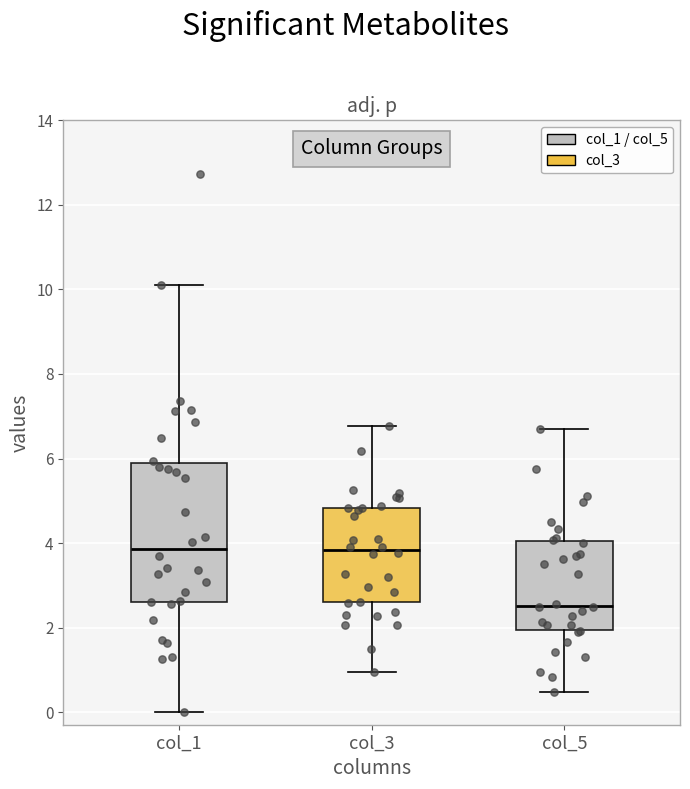

Reading left to right, transcribe this box plot: for each box, give where its median line is, the range the box spans, and where its two whiskers end, as read against the y-axis. The values are not printed on the chart, so give them approximately, as read against the axis.

col_1: median 3.8, box 2.6 to 6.0, whiskers 0.0 to 10.2
col_3: median 3.8, box 2.6 to 4.8, whiskers 1.0 to 6.8
col_5: median 2.6, box 2.0 to 4.0, whiskers 0.4 to 6.6